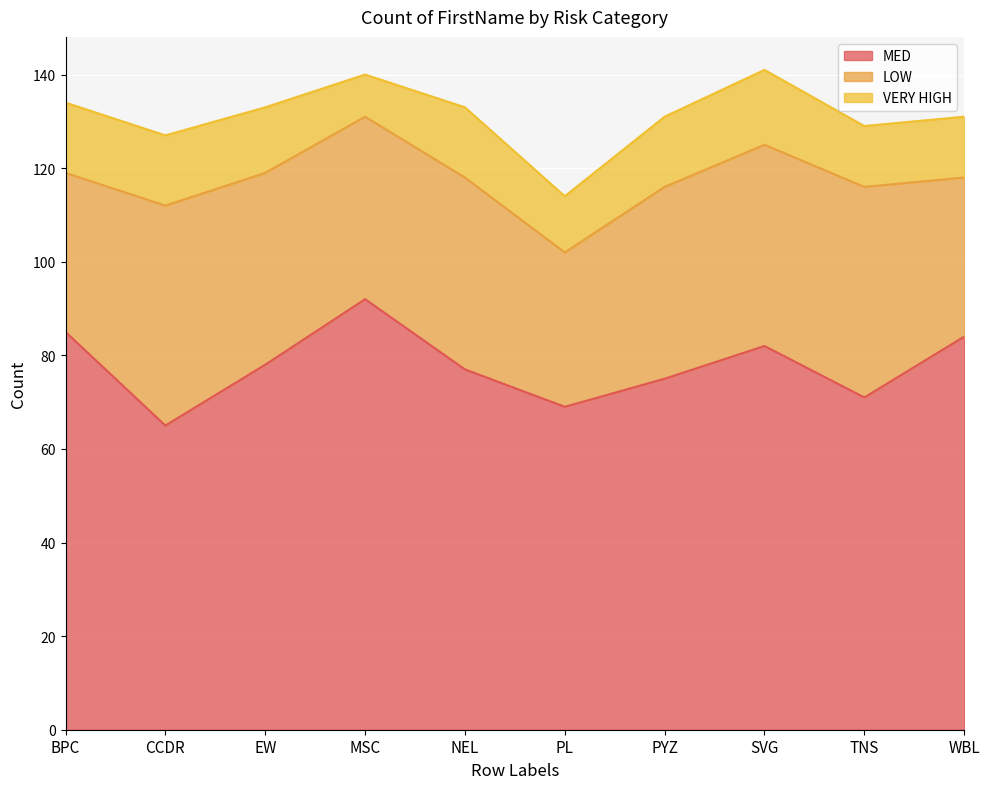

Is it true that MED equals 17 at PL?

False